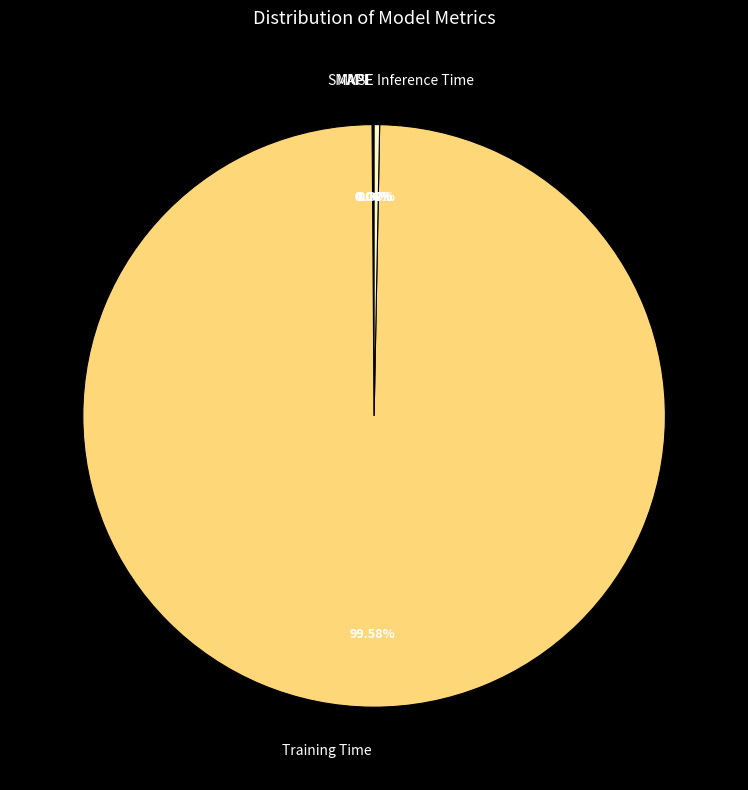

Which category accounts for the majority?

Training Time